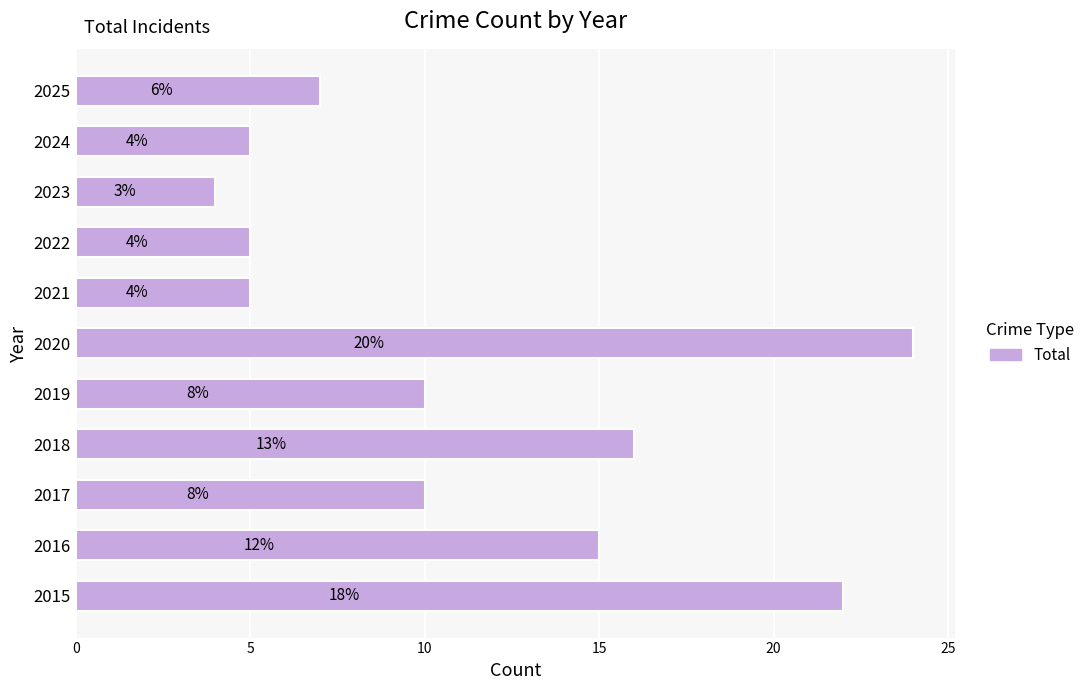

Are the bars horizontal?

Yes